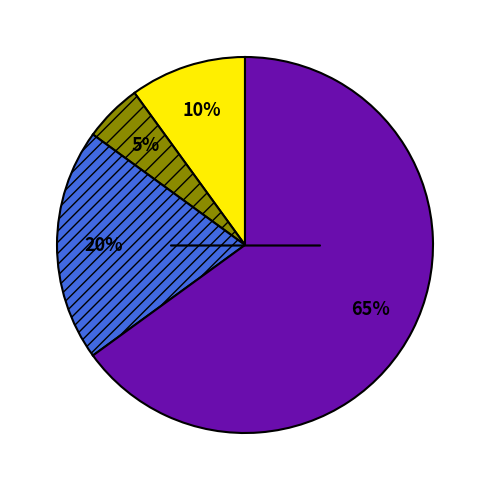

To the nearest percent, what is the difference between the largest and smallest slice percentages?

60%